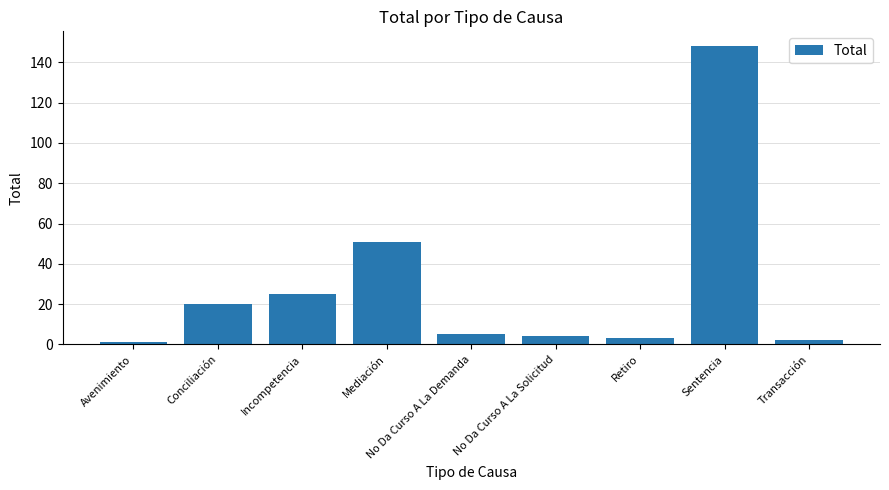

Between Transacción and Sentencia, which is larger?

Sentencia